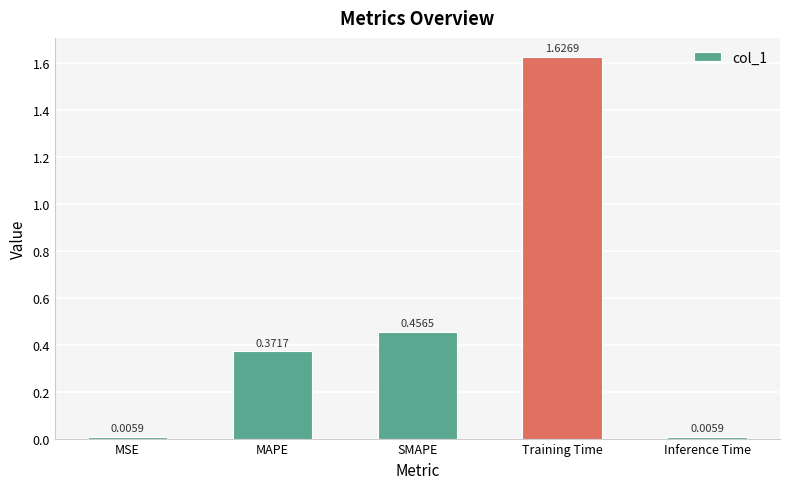

What is the sum of all values?

2.5